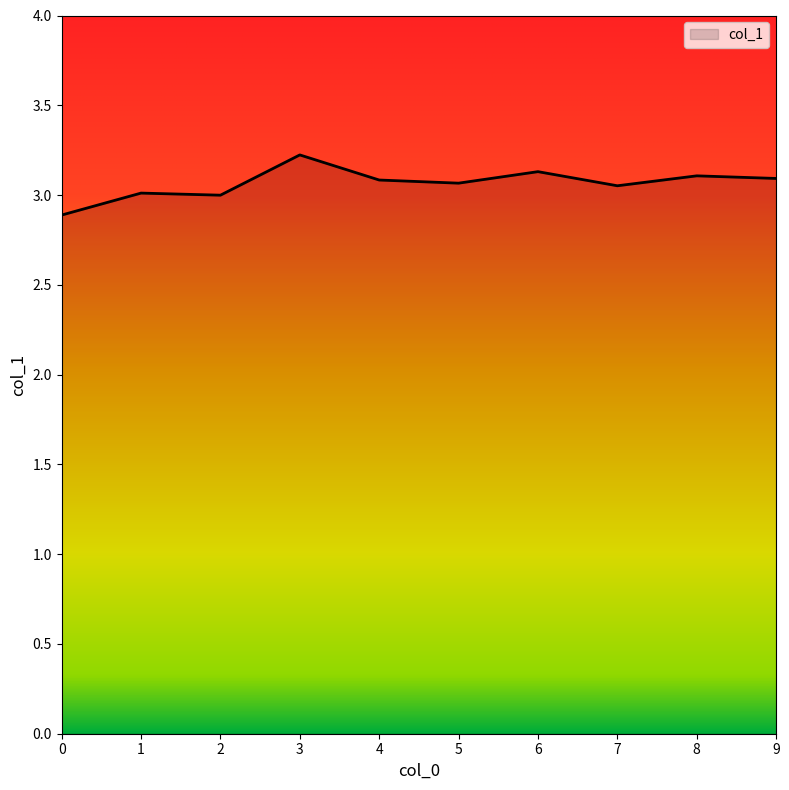

What is the difference between the maximum and minimum values?

0.3